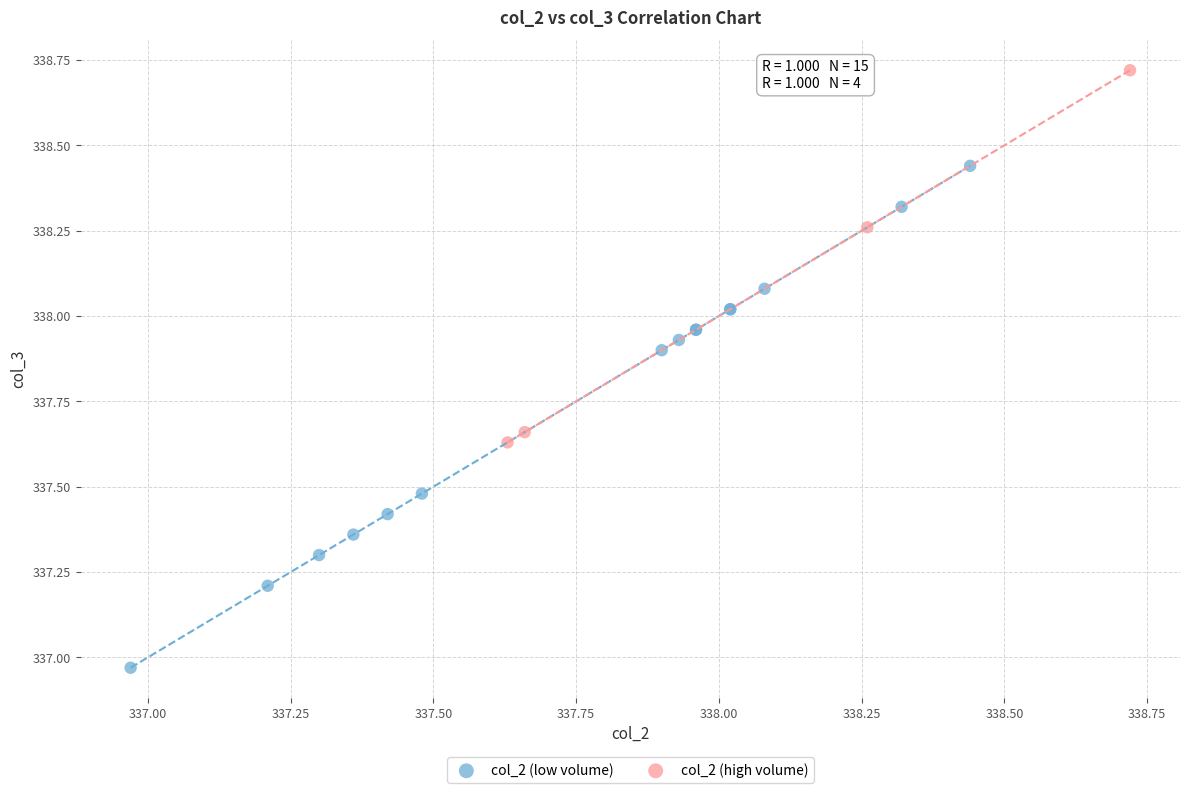

Which series contains the lowest Y value?

col_2 (low volume)